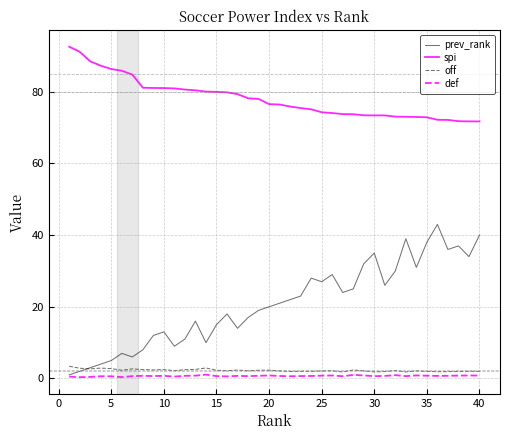

Which series has the largest total across all categories?

spi